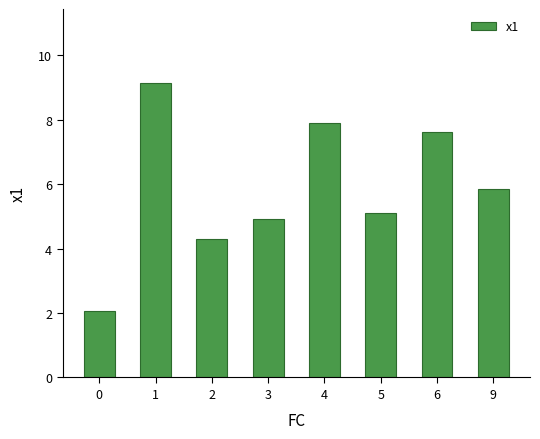

What is the difference between the values at 0 and 3?

2.9